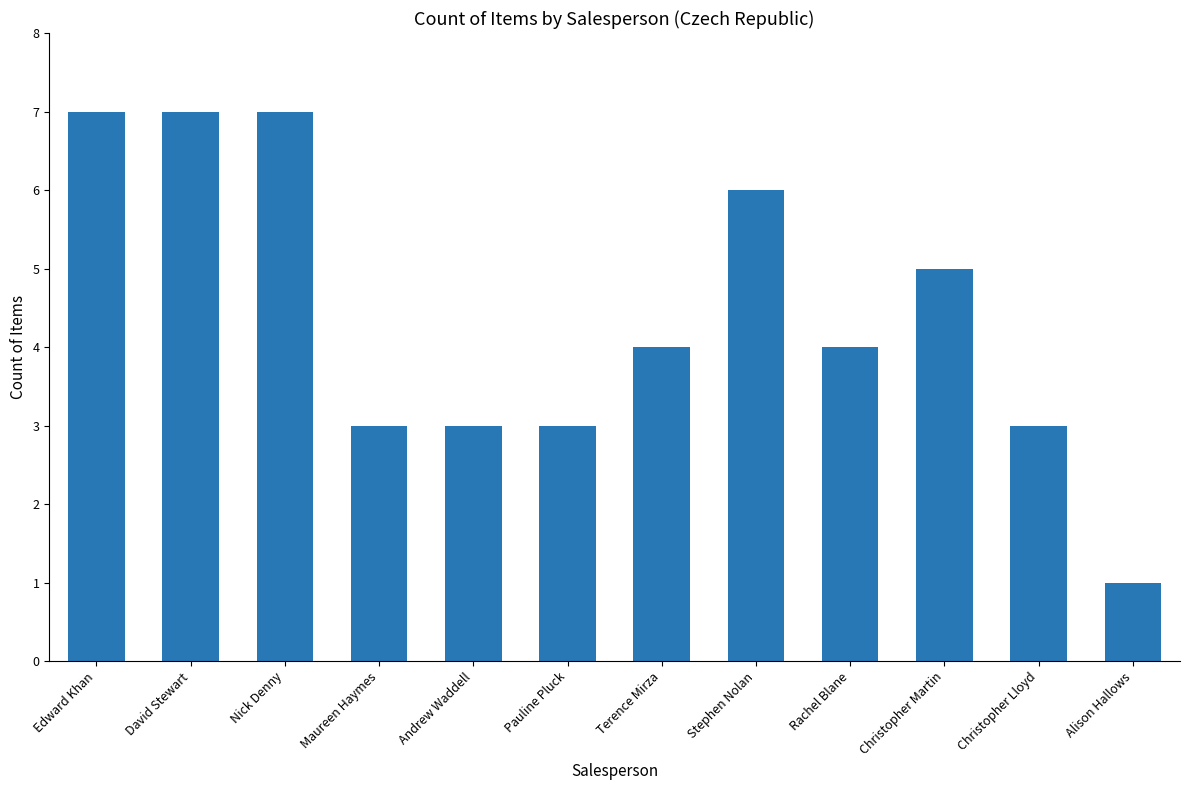

How many values are between 3 and 7?

11